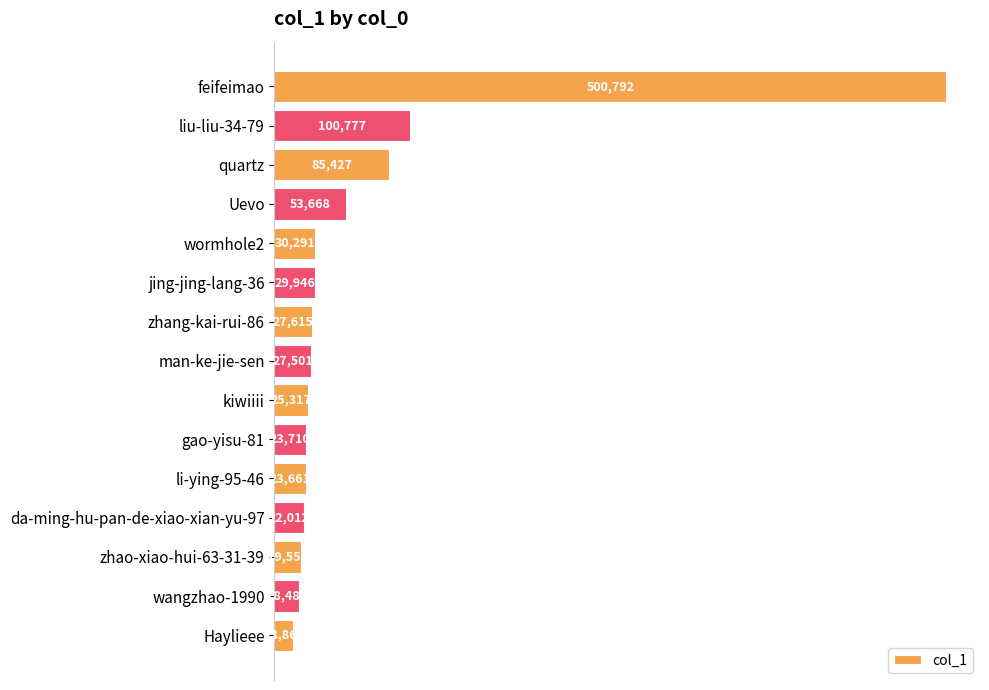

Are the bars horizontal?

Yes